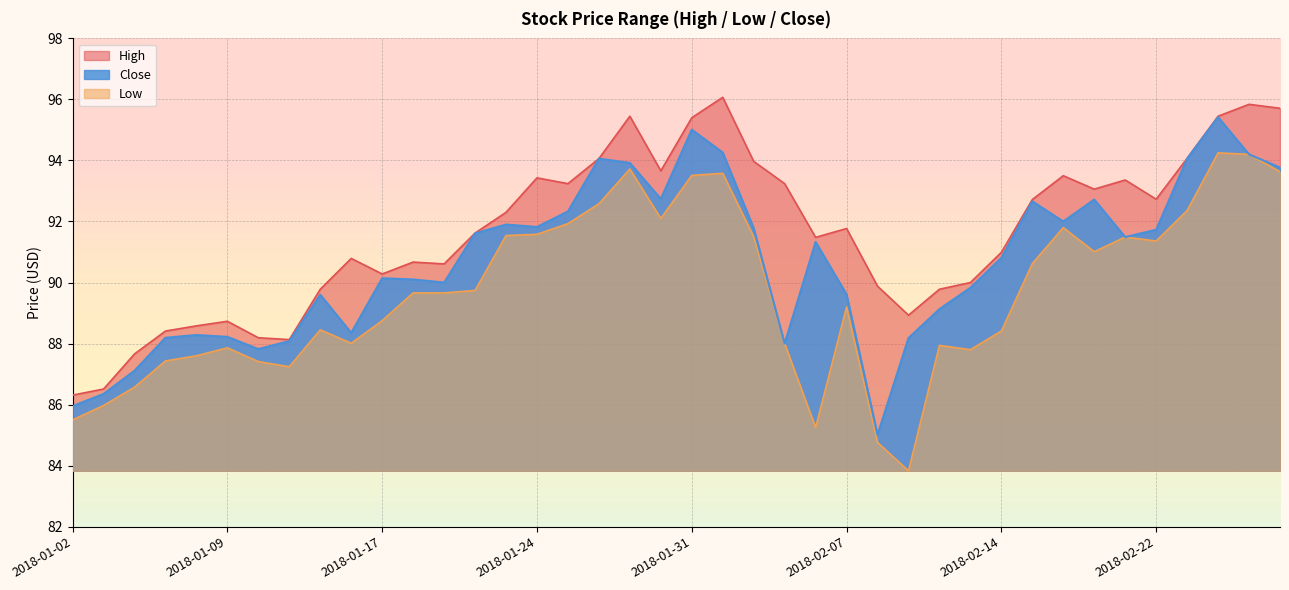

What is the minimum value for High?

86.3